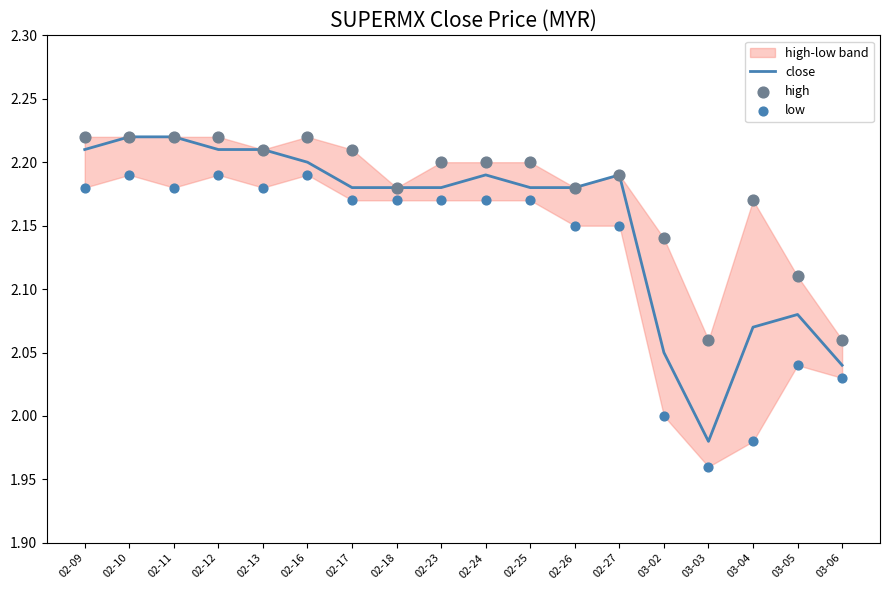

Is the value of close at 02-16 greater than the value of low at 02-11?

Yes